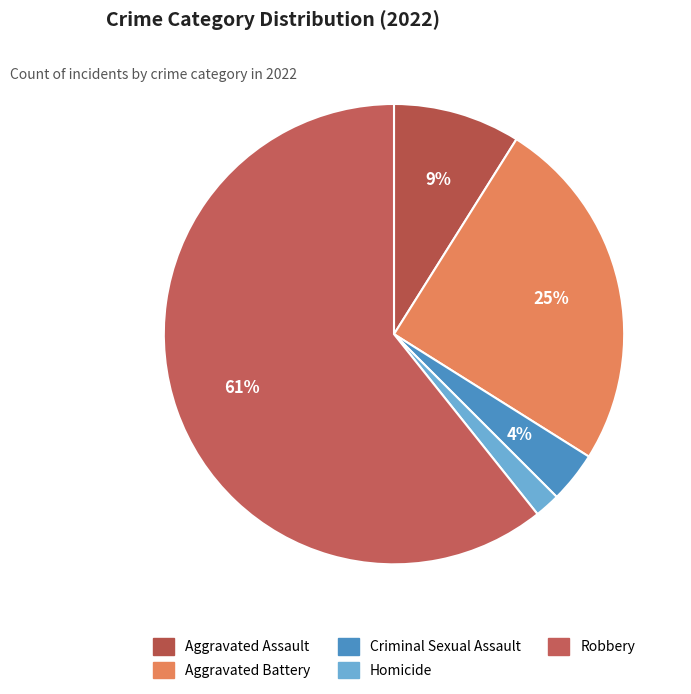

Which slice is the smallest?

Homicide